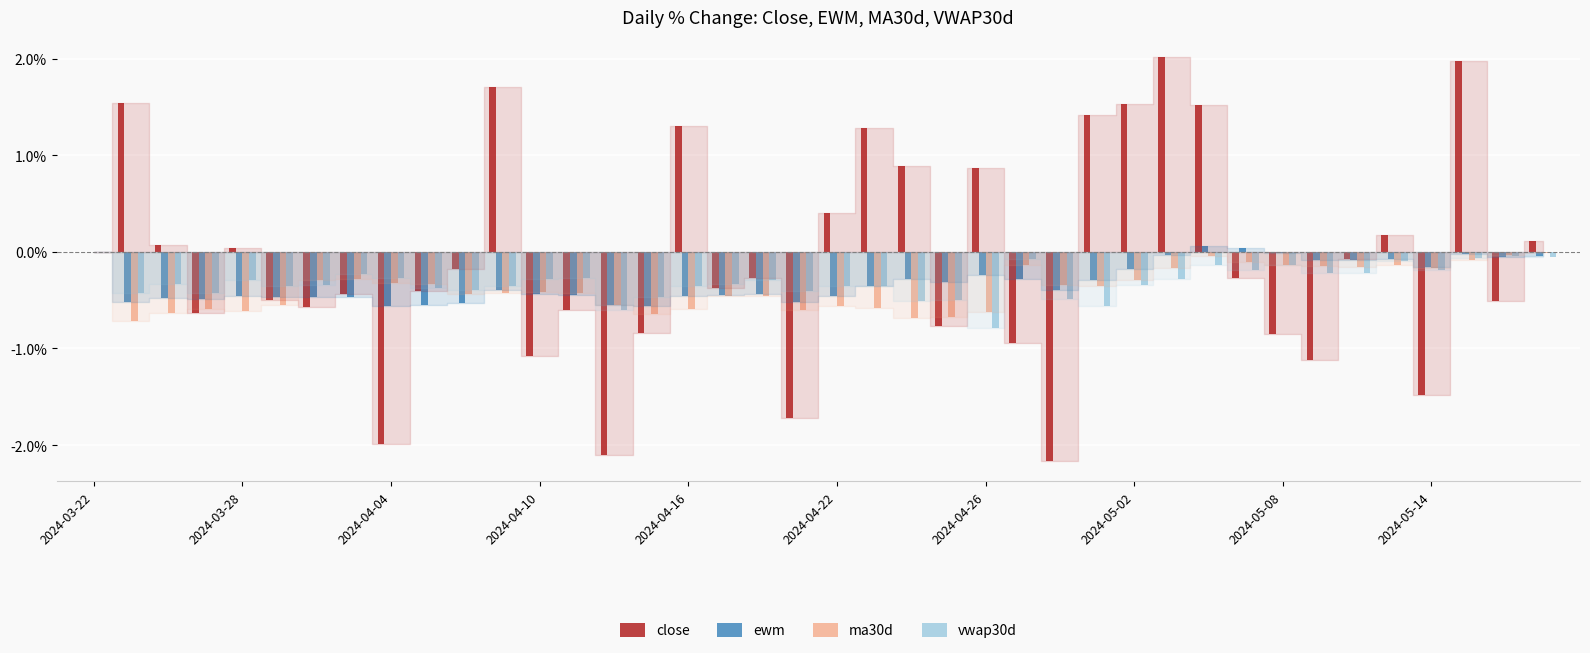

What is the sum of all vwap30d values?

-12.4